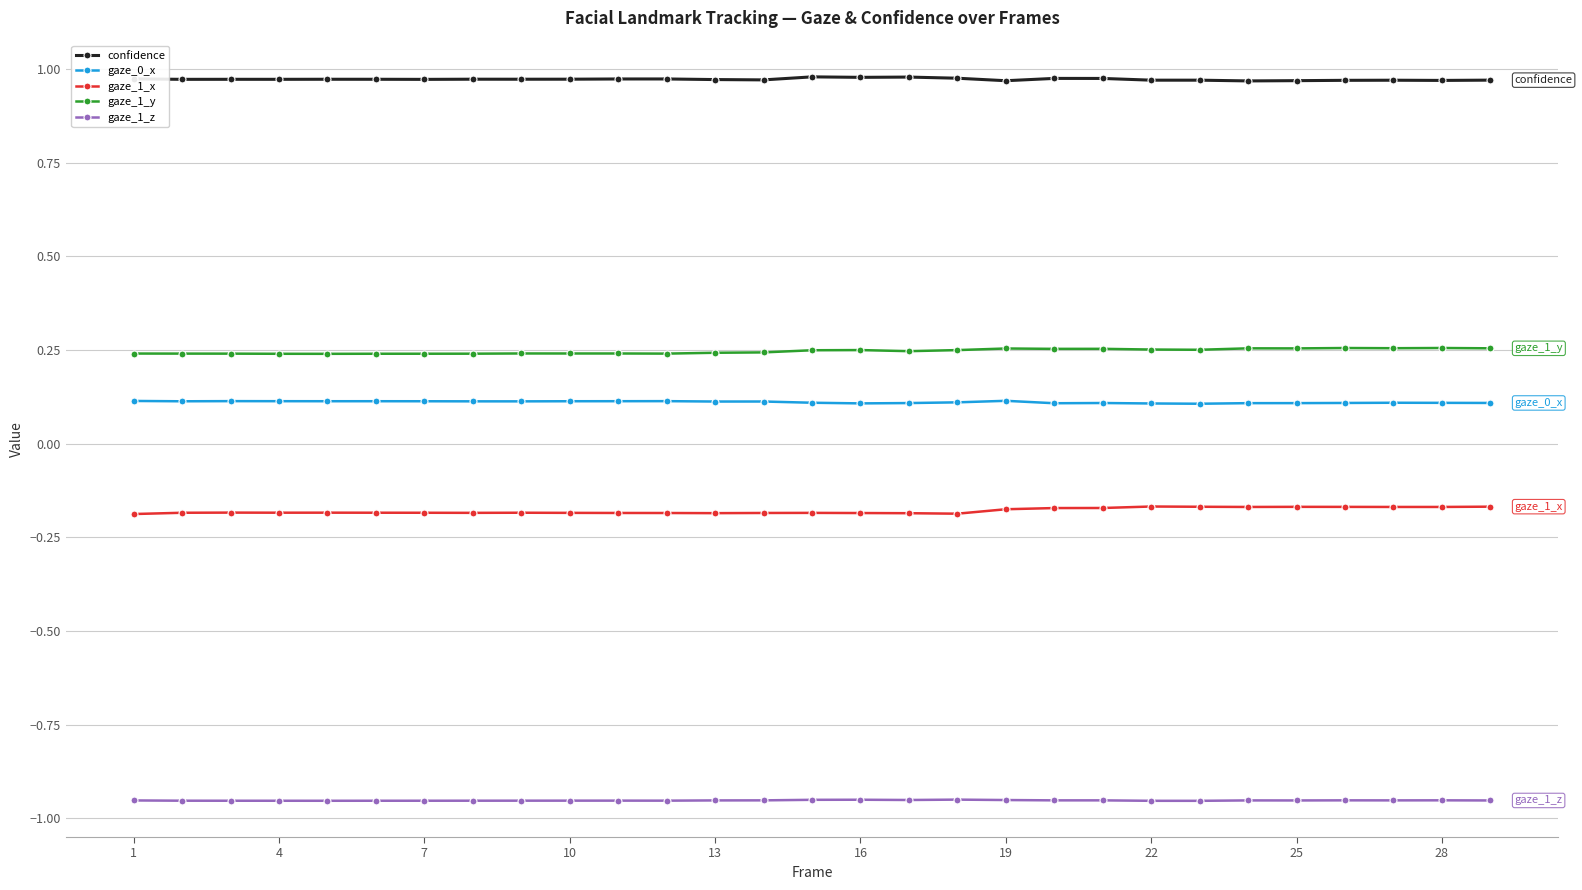

Which series has the largest total across all categories?

confidence